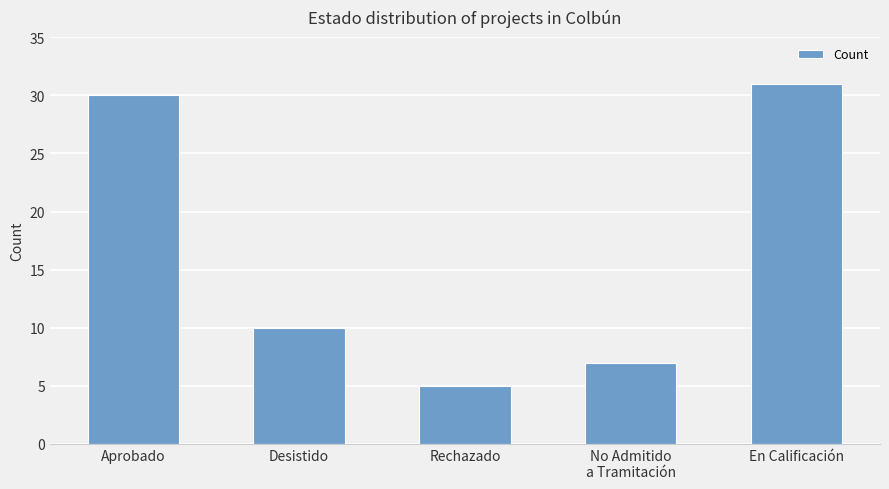

What is the approximate value at Desistido, to the nearest 5?

10